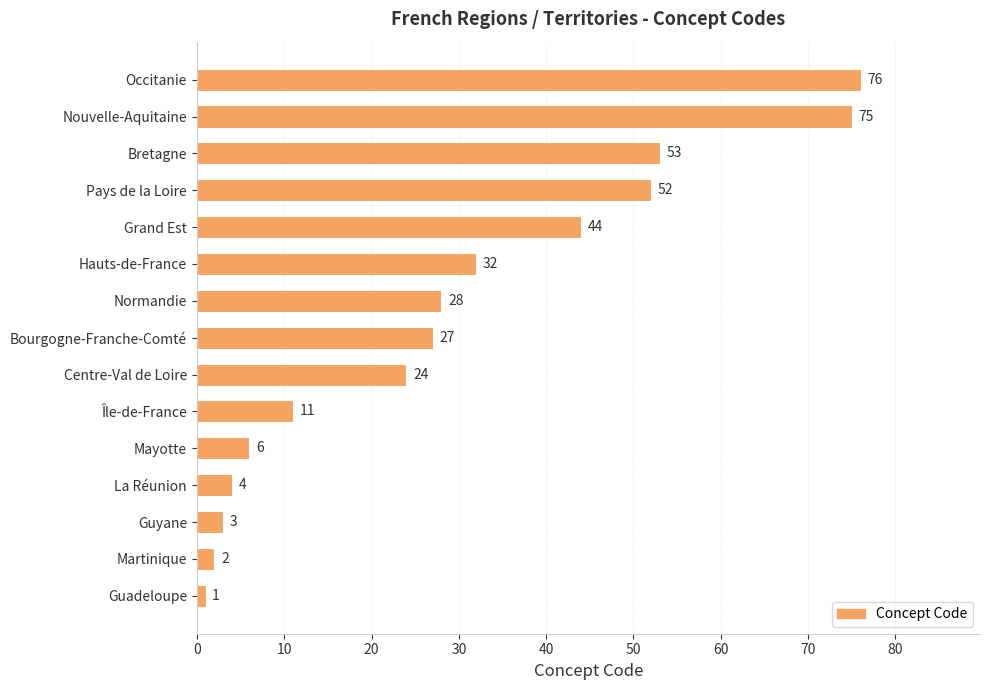

Is it true that the value at Pays de la Loire is 52?

True